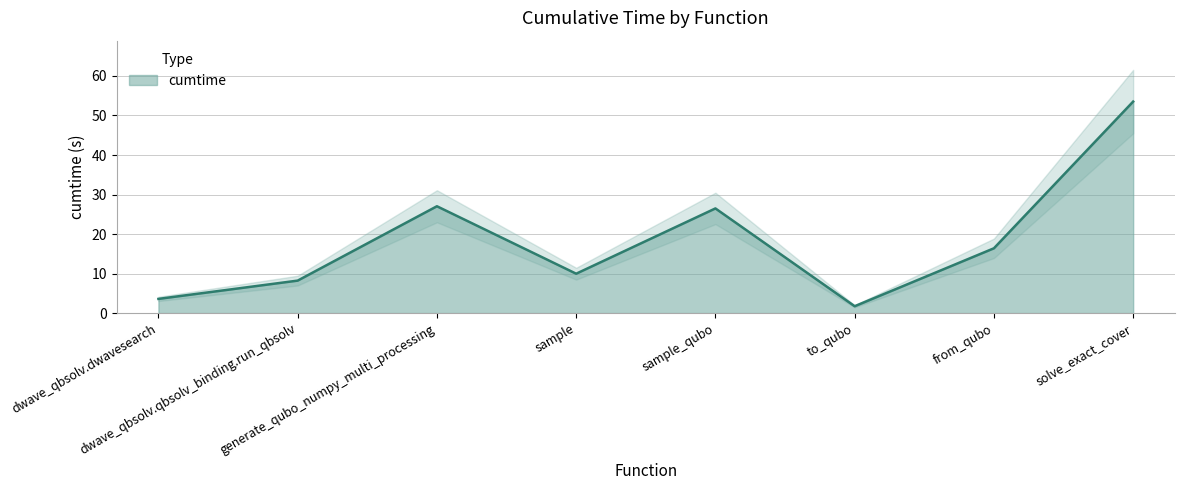

Rank the categories by value from highest to lowest.

solve_exact_cover, generate_qubo_numpy_multi_processing, sample_qubo, from_qubo, sample, dwave_qbsolv.qbsolv_binding.run_qbsolv, dwave_qbsolv.dwavesearch, to_qubo